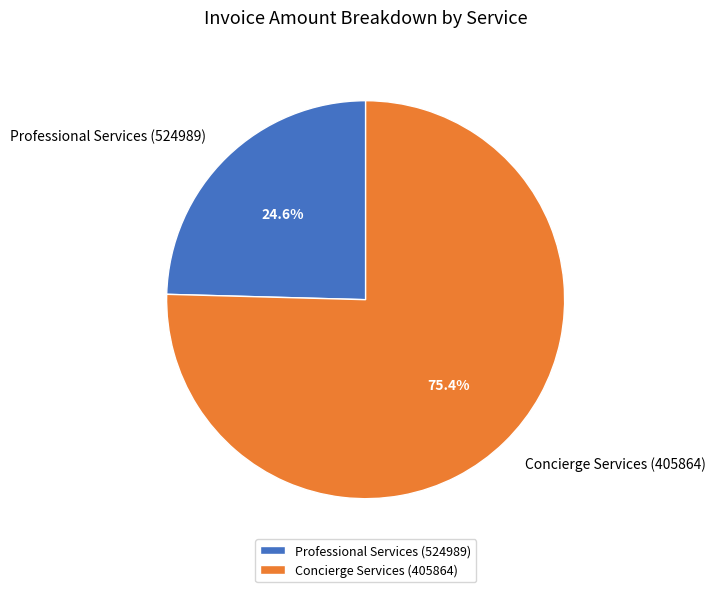

To the nearest percent, what is the difference between the largest and smallest slice percentages?

51%